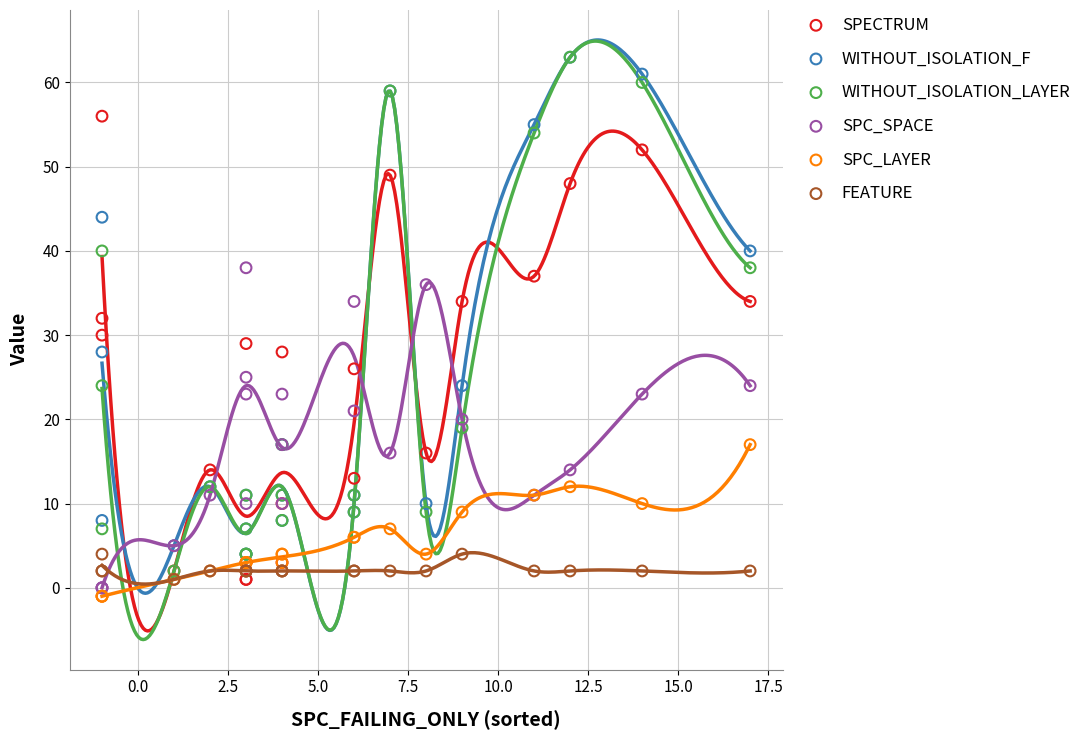

What are all the series names shown in the legend?

SPECTRUM, WITHOUT_ISOLATION_F, WITHOUT_ISOLATION_LAYER, SPC_SPACE, SPC_LAYER, FEATURE